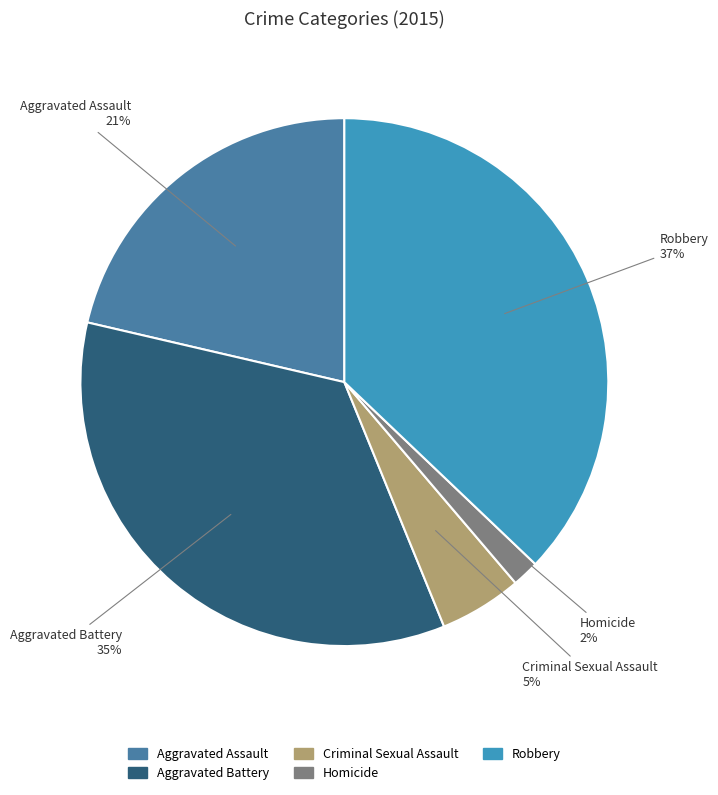

To the nearest percent, what portion does Criminal Sexual Assault represent?

5%